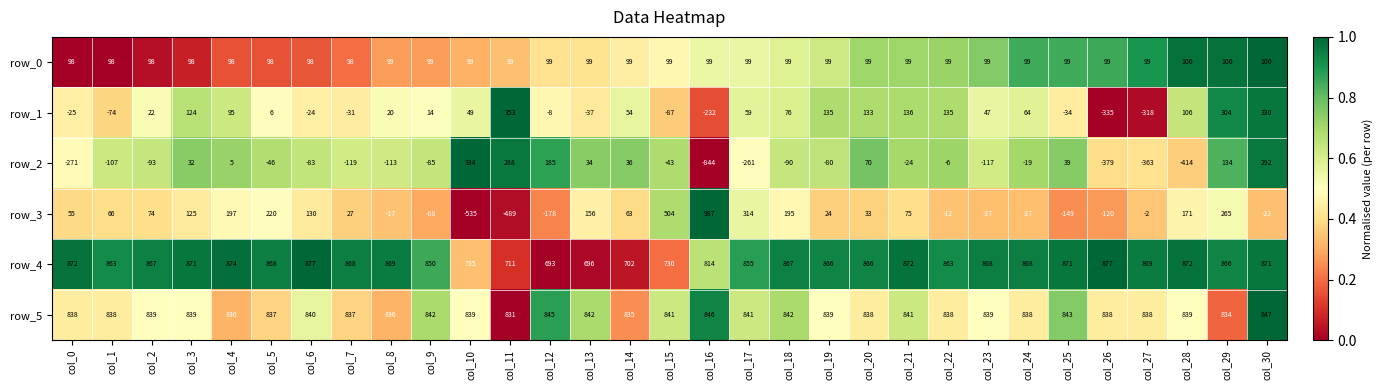

What is the sum of the row_5 values at col_4 and col_18?

1678